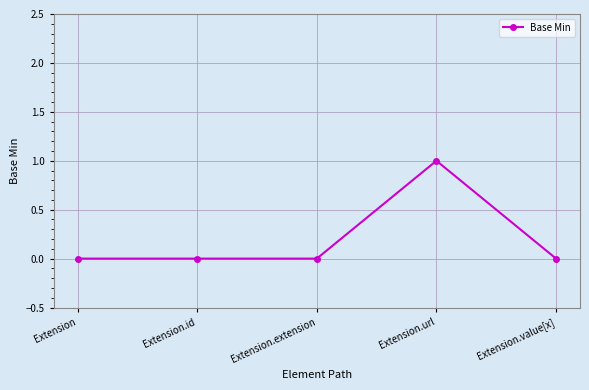

Count the number of data series in this chart.

1